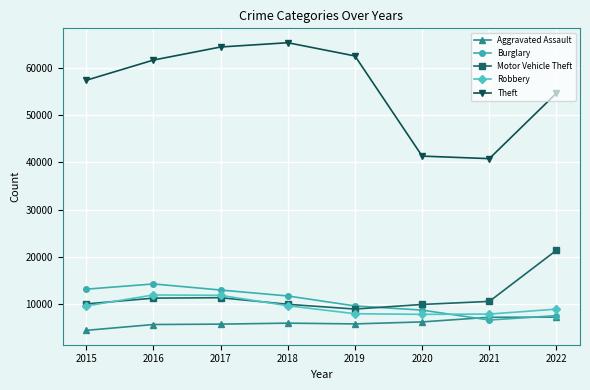

The Robbery series shows 20271 at 2016. True or false?

False